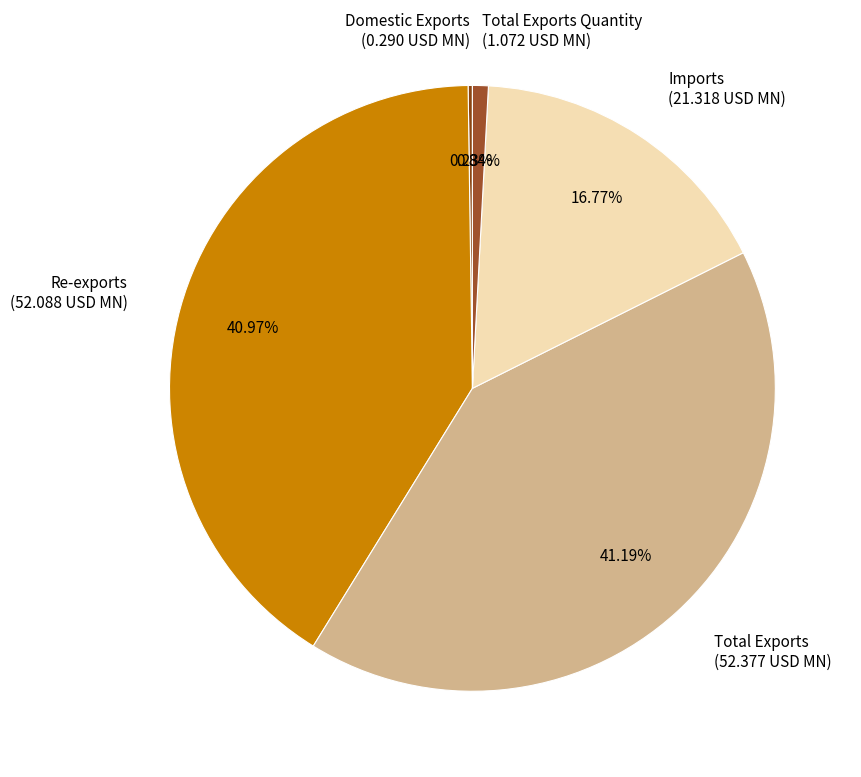

Does any single category account for the majority?

No